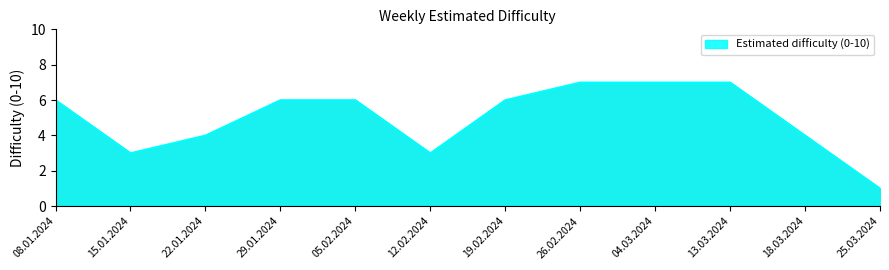

Does the chart have visible grid lines?

Yes